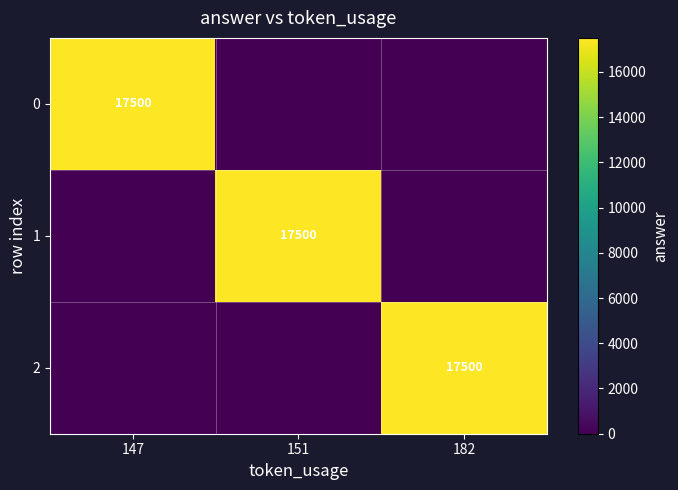

The value of 0 at 147 is 11308. True or false?

False